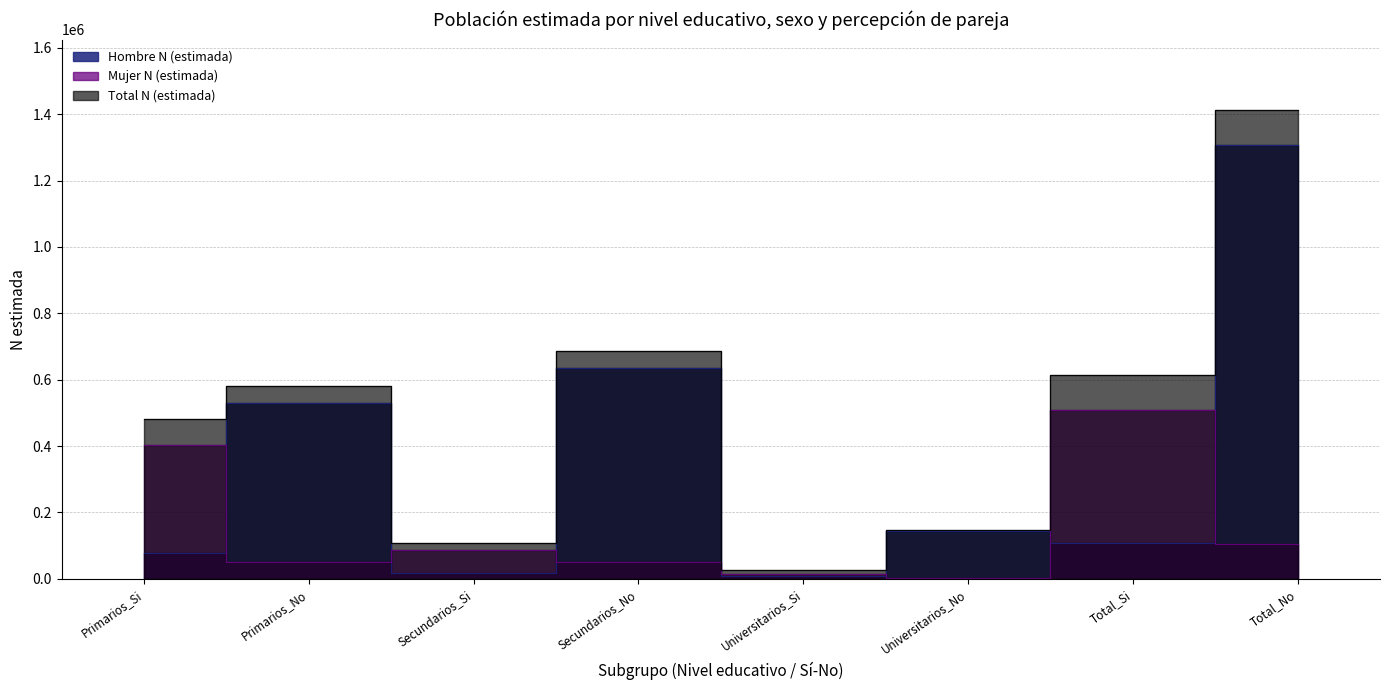

True or false: Mujer N (estimada) and Total N (estimada) cross at least once.

False